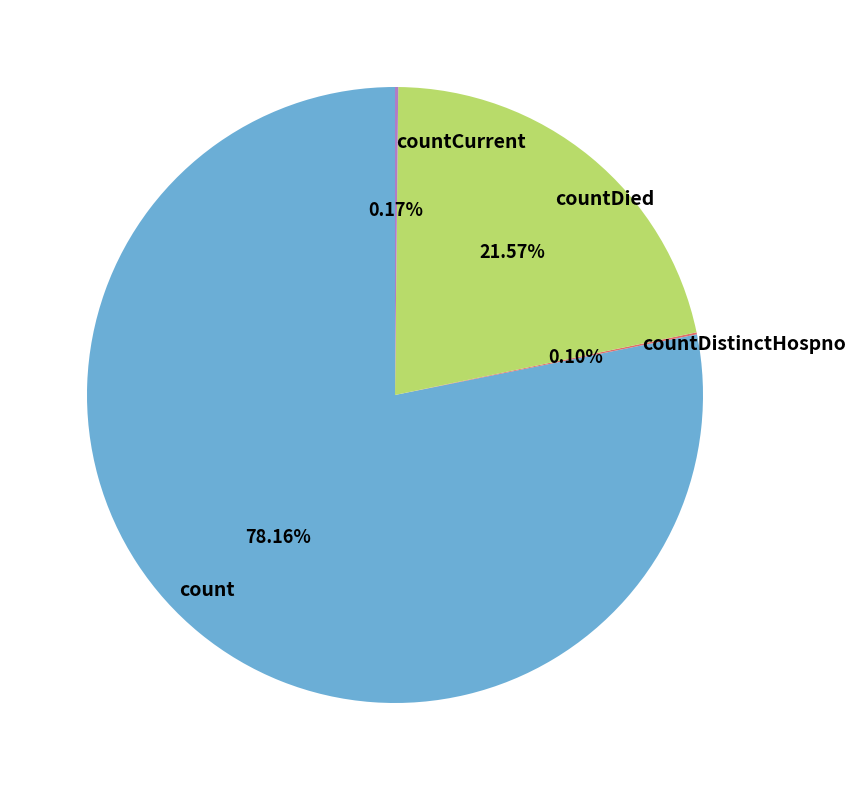

Which slice is the largest?

count